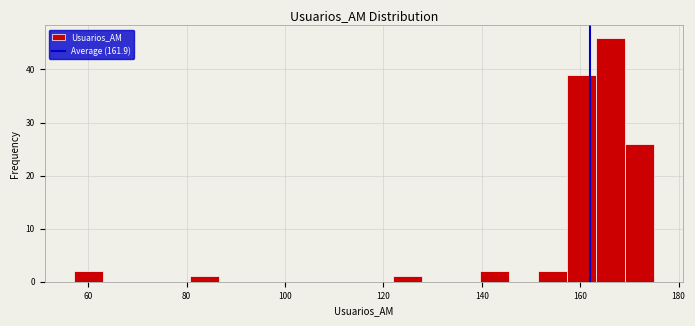

Read against the x-axis, roughly where is the centre of the tallest bar?

166